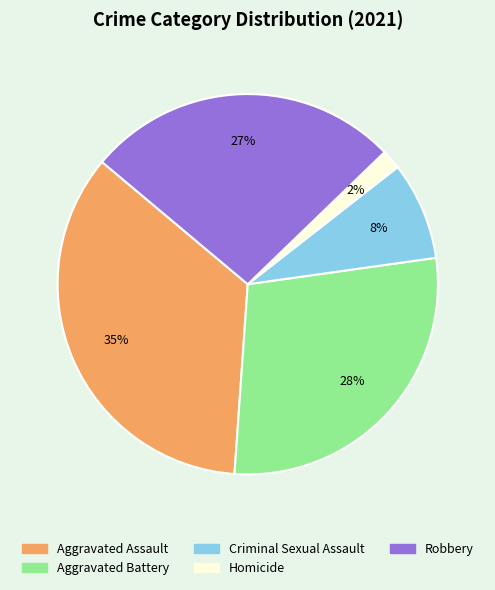

Rank the categories by value from highest to lowest.

Aggravated Assault, Aggravated Battery, Robbery, Criminal Sexual Assault, Homicide